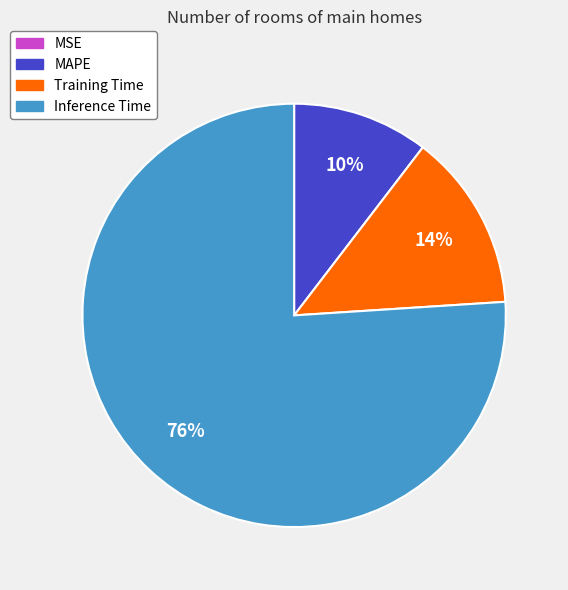

Does Inference Time account for over 50% of the chart?

Yes